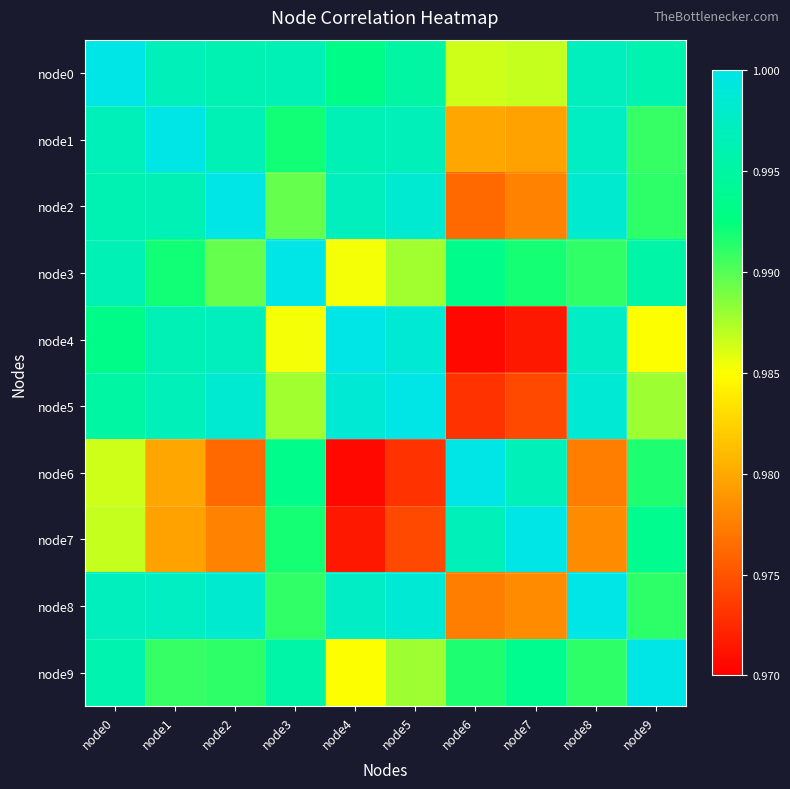

Which series has the largest total across all categories?

node0